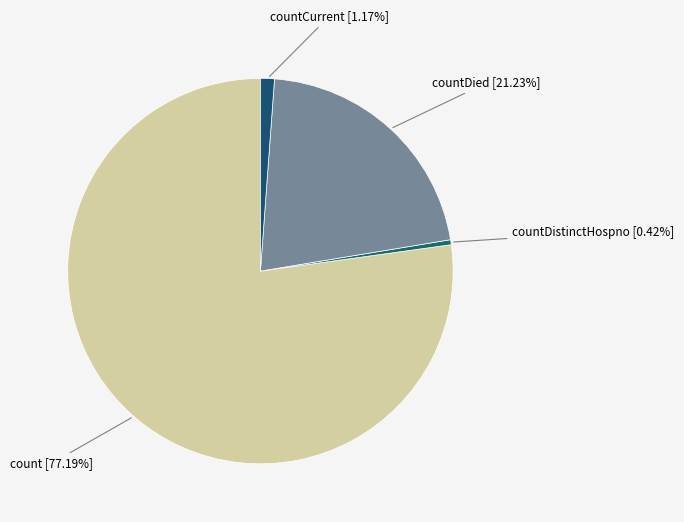

How many segments does this pie chart have?

4